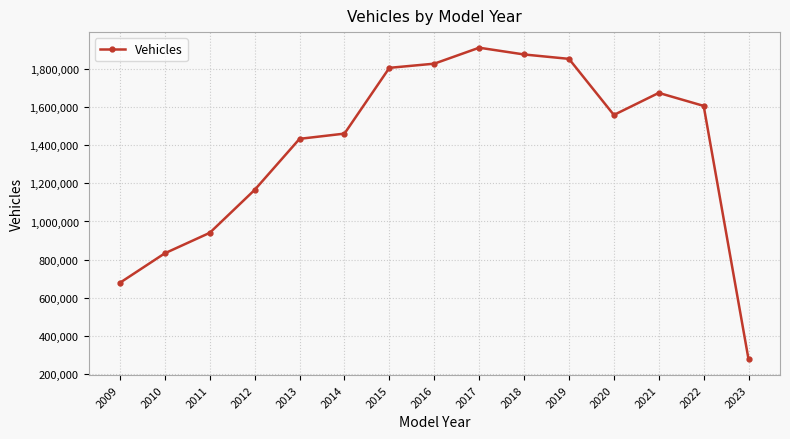

What is the difference between the maximum and minimum values?

1633159